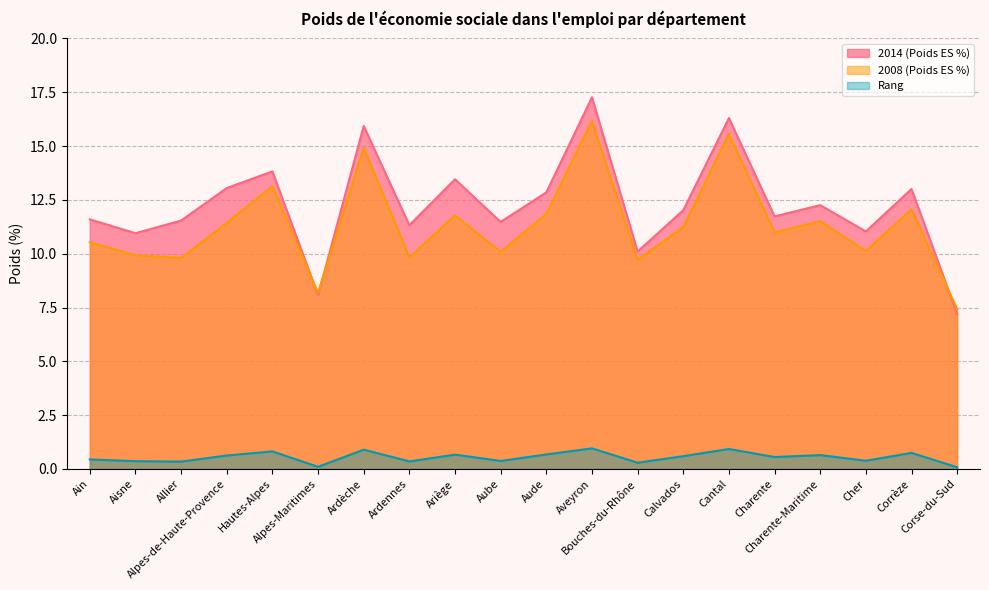

Is it true that Rang equals 0.3 at Ain?

False